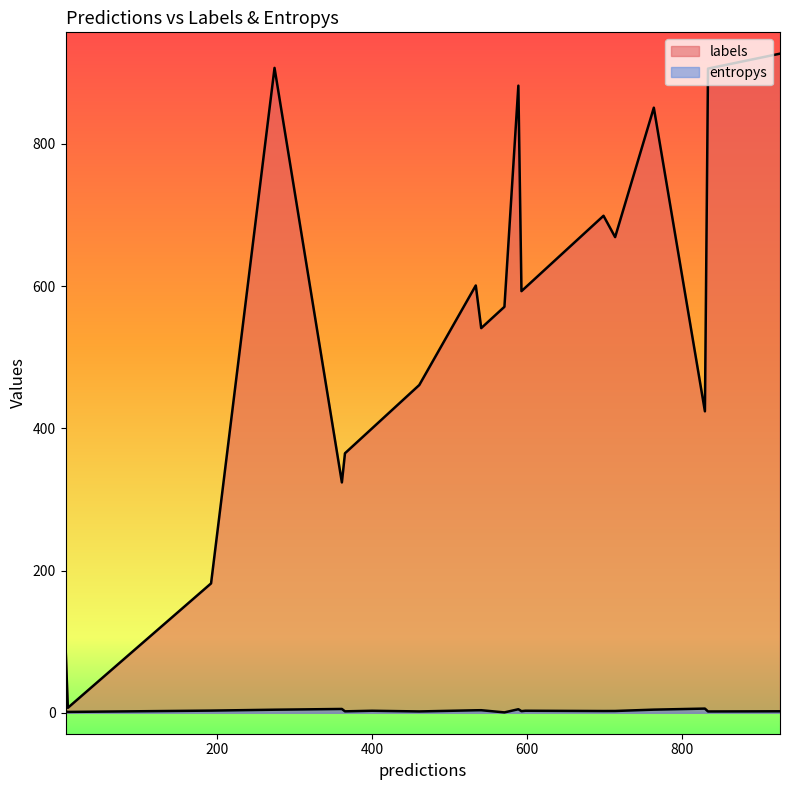

Which series has the largest total across all categories?

labels